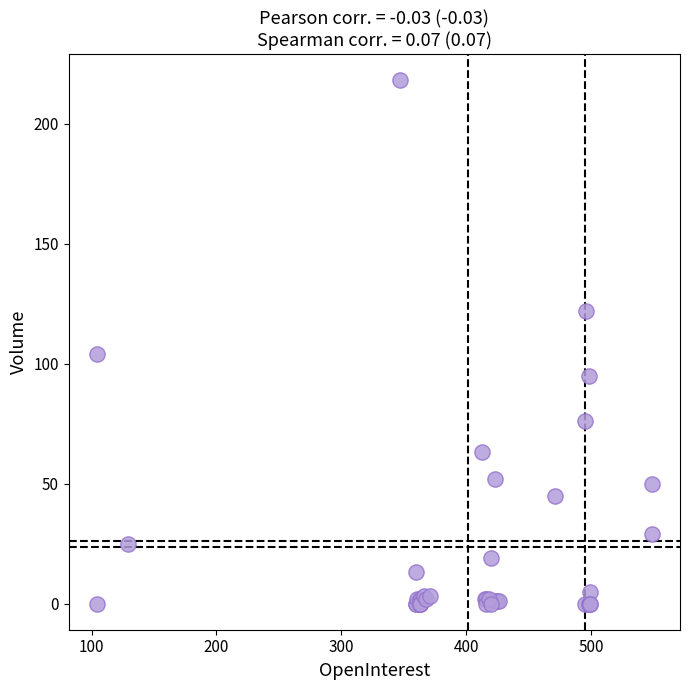

What Y value in the scatter plot is closest to 109?

104